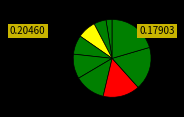

Count the number of slices in the pie.

10